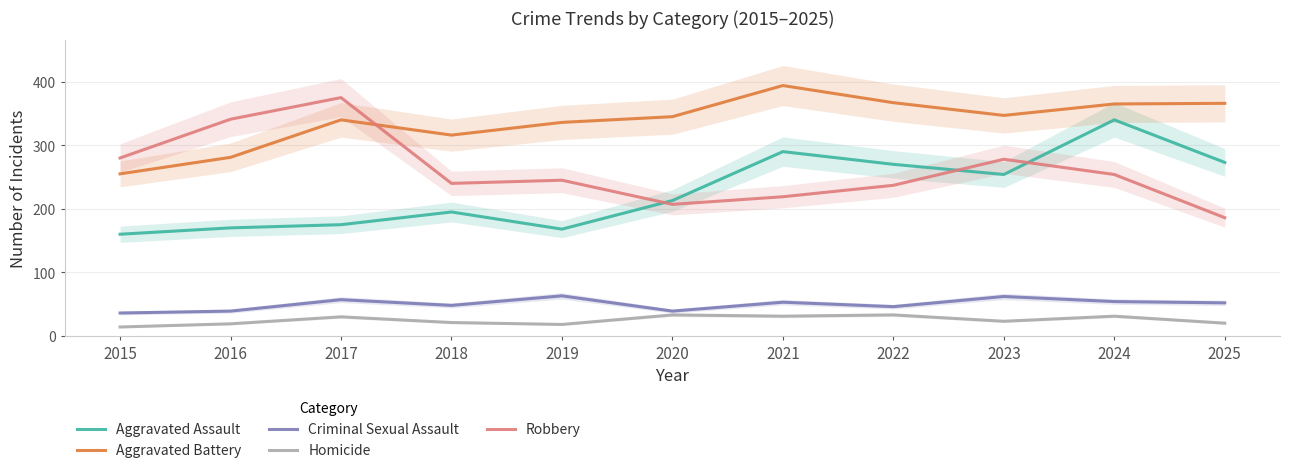

Reading left to right, what are all the values shown in this chart?

Aggravated Assault: 160	170	175	195	168	213	290	270	254	340	273
Aggravated Battery: 255	281	340	316	336	345	394	367	347	365	366
Criminal Sexual Assault: 36	39	57	48	63	39	53	46	62	54	52
Homicide: 14	19	30	21	18	33	31	33	23	31	20
Robbery: 280	341	375	240	245	207	219	237	278	254	186